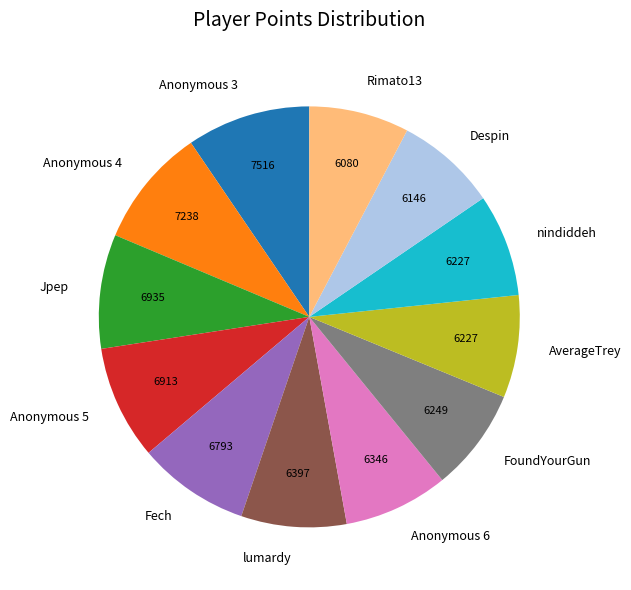

Is AverageTrey the majority of the pie?

No